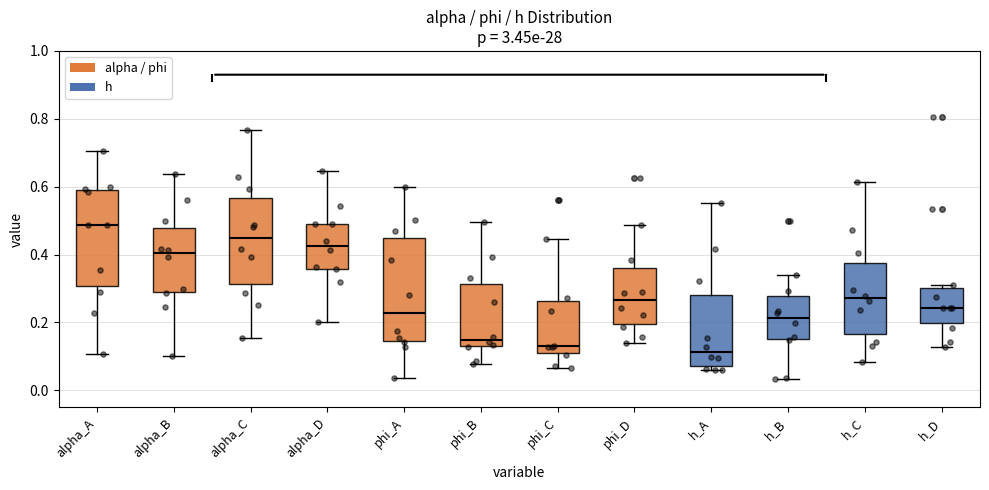

Reading left to right, transcribe this box plot: for each box, give where its median line is, the range the box spans, and where its two whiskers end, as read against the y-axis. The values are not printed on the chart, so give them approximately, as read against the axis.

alpha_A: median 0.48, box 0.30 to 0.60, whiskers 0.10 to 0.70
alpha_B: median 0.40, box 0.28 to 0.48, whiskers 0.10 to 0.64
alpha_C: median 0.44, box 0.32 to 0.56, whiskers 0.16 to 0.76
alpha_D: median 0.42, box 0.36 to 0.50, whiskers 0.20 to 0.64
phi_A: median 0.22, box 0.14 to 0.44, whiskers 0.04 to 0.60
phi_B: median 0.14, box 0.12 to 0.32, whiskers 0.08 to 0.50
phi_C: median 0.14, box 0.12 to 0.26, whiskers 0.06 to 0.44
phi_D: median 0.26, box 0.20 to 0.36, whiskers 0.14 to 0.48
h_A: median 0.12, box 0.08 to 0.28, whiskers 0.06 to 0.56
h_B: median 0.22, box 0.16 to 0.28, whiskers 0.04 to 0.34
h_C: median 0.28, box 0.16 to 0.38, whiskers 0.08 to 0.62
h_D: median 0.24, box 0.20 to 0.30, whiskers 0.12 to 0.32